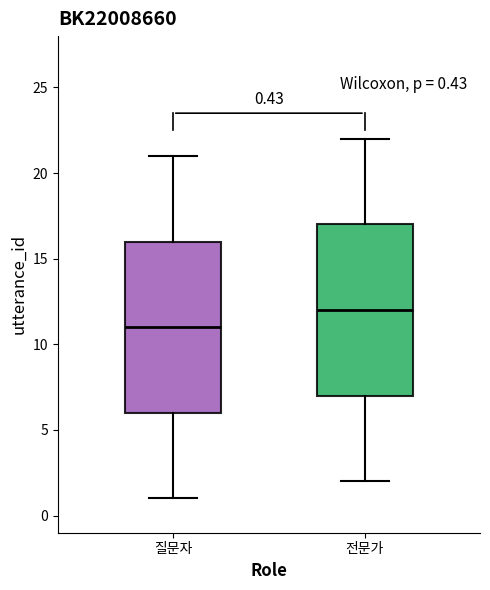

Which box has the highest median line?

전문가